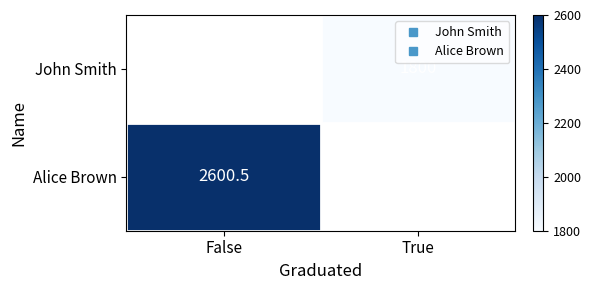

Which series has the largest range (max minus min)?

Alice Brown